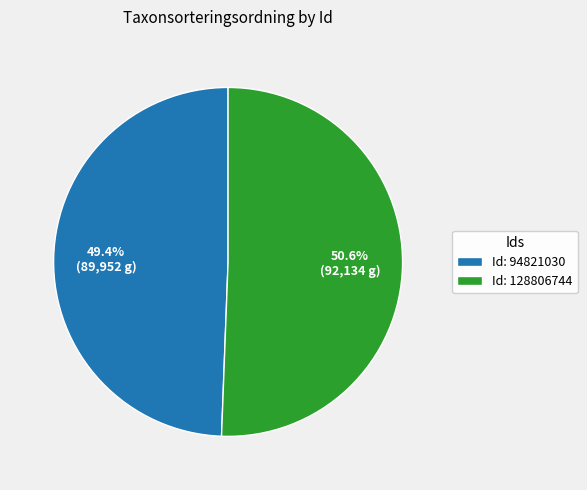

Rank the categories by value from lowest to highest.

Id: 94821030, Id: 128806744